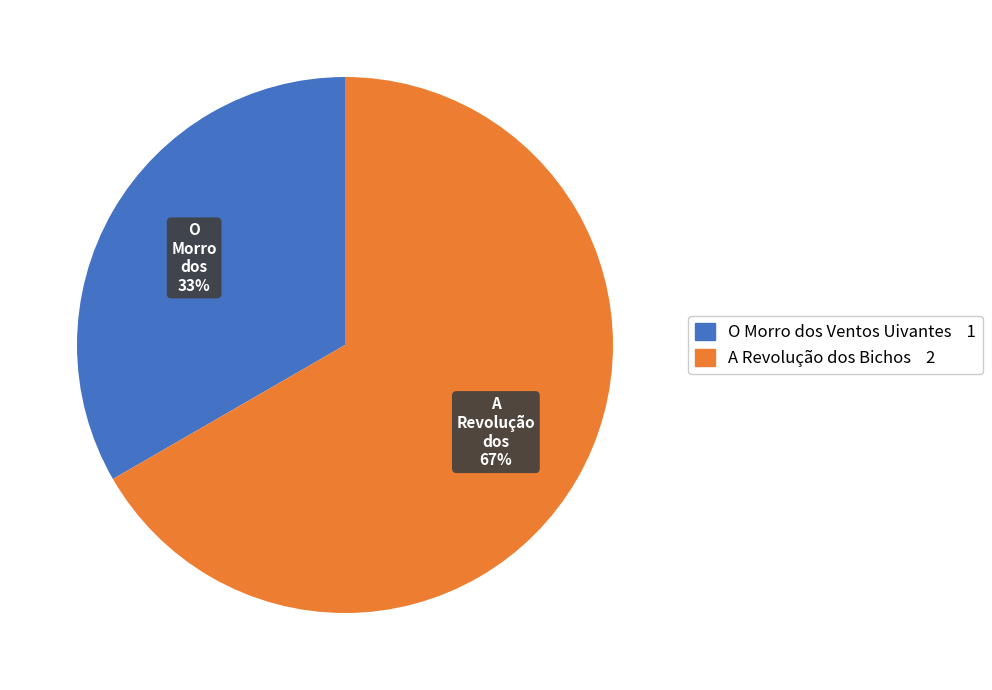

Rank the categories by value from lowest to highest.

O Morro dos Ventos Uivantes, A Revolução dos Bichos